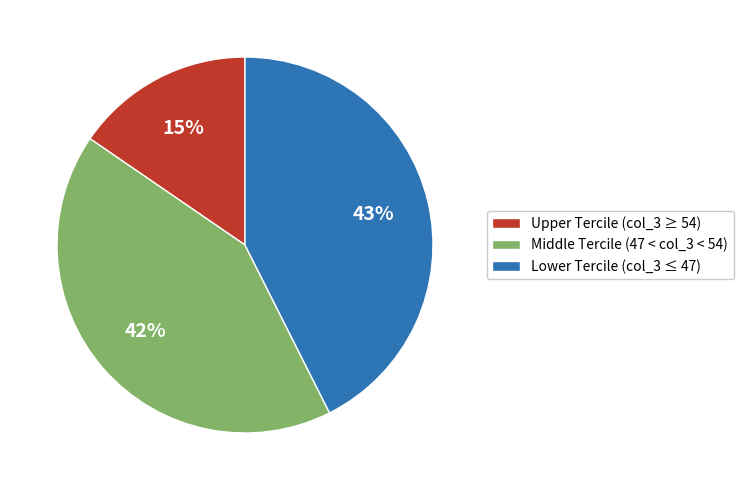

How many segments does this pie chart have?

3